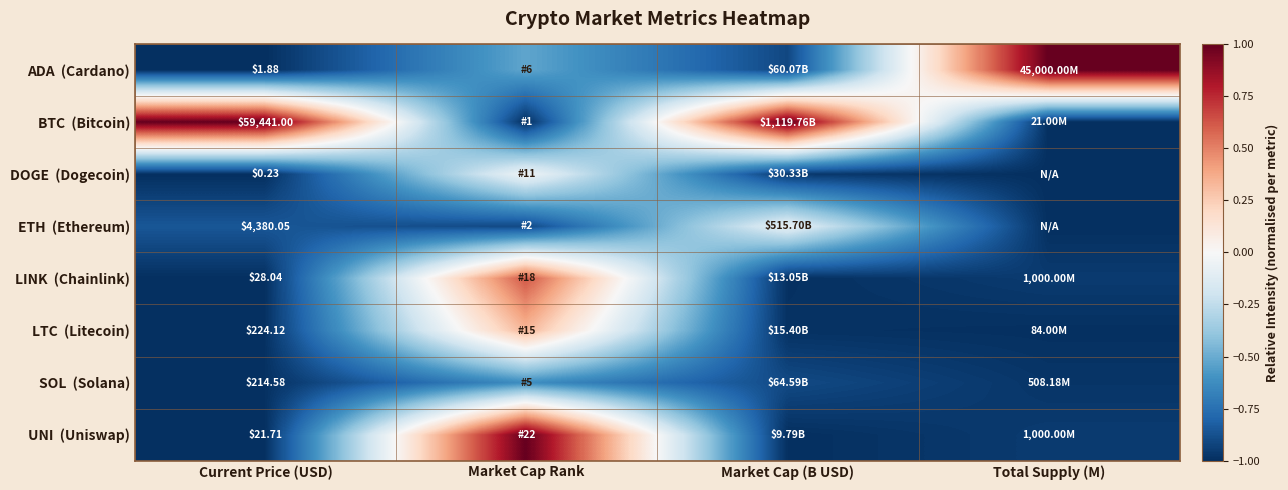

Rank the series by their maximum value, from lowest to highest.

SOL (Solana), ETH (Ethereum), DOGE (Dogecoin), LTC (Litecoin), LINK (Chainlink), ADA (Cardano), BTC (Bitcoin), UNI (Uniswap)